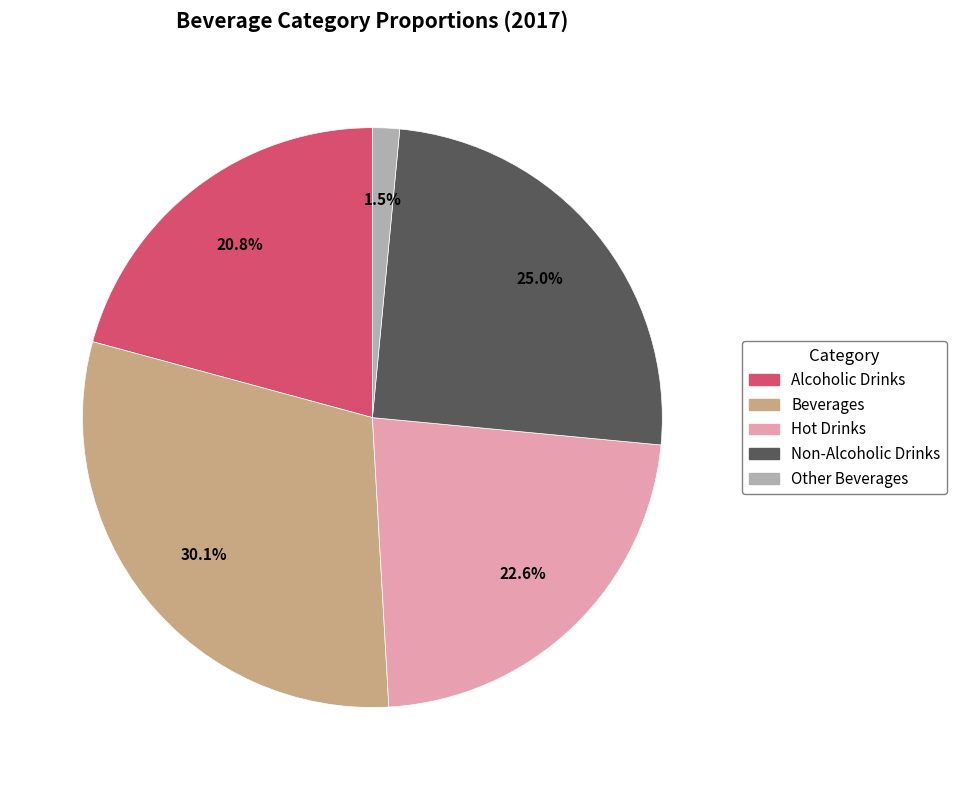

Is Alcoholic Drinks the majority of the pie?

No